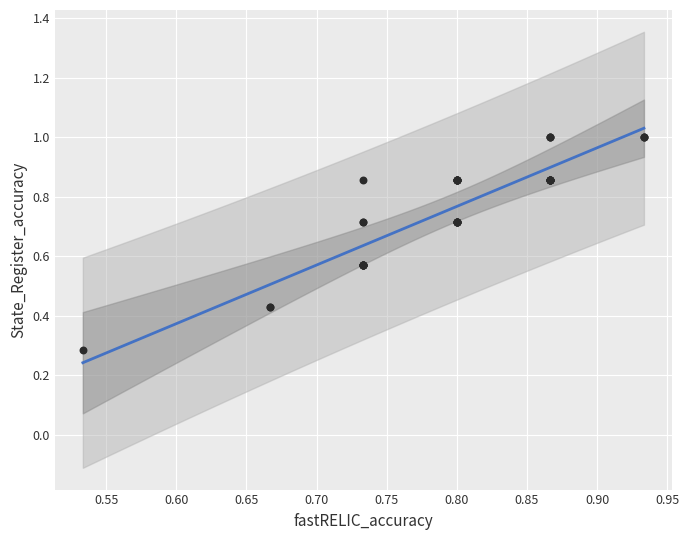

What Y value in the scatter plot is closest to 0?

0.3